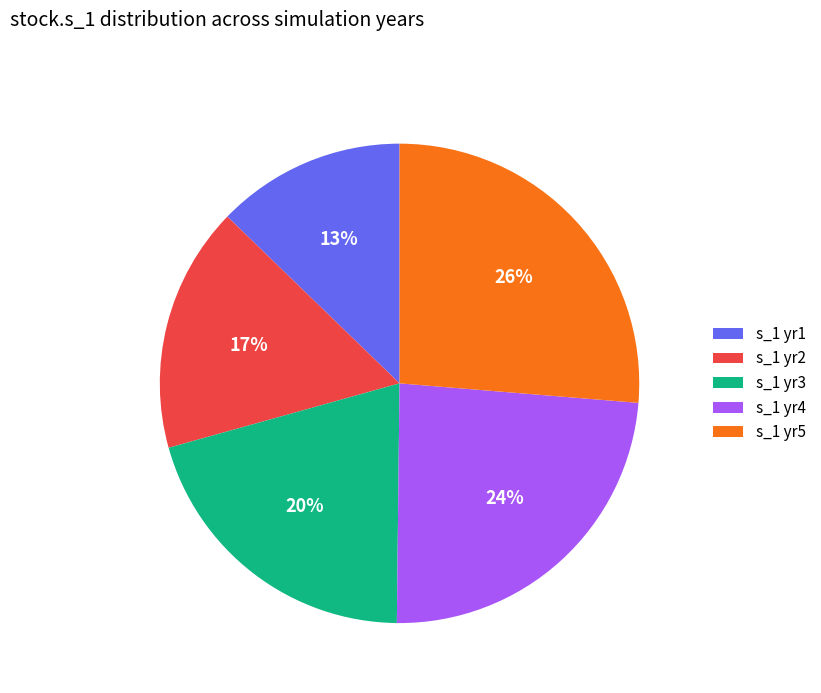

What is the ratio of the value at s_1 yr4 to the value at s_1 yr2?

1.4